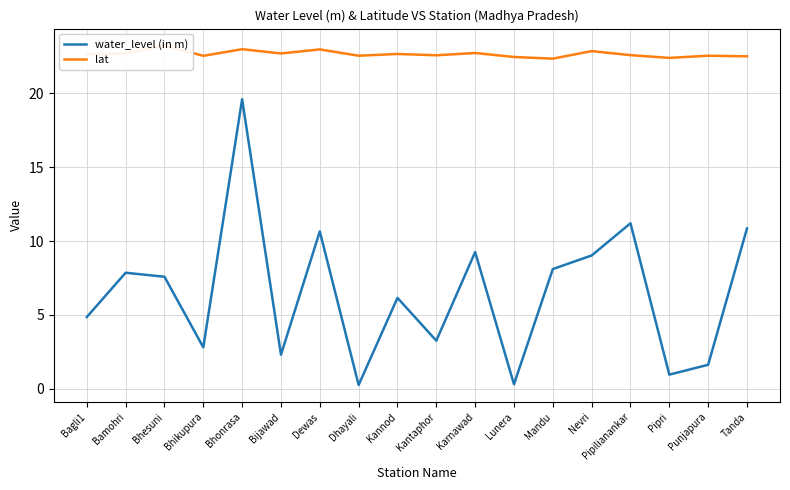

What is the difference between the maximum and minimum values in the lat series?

0.9